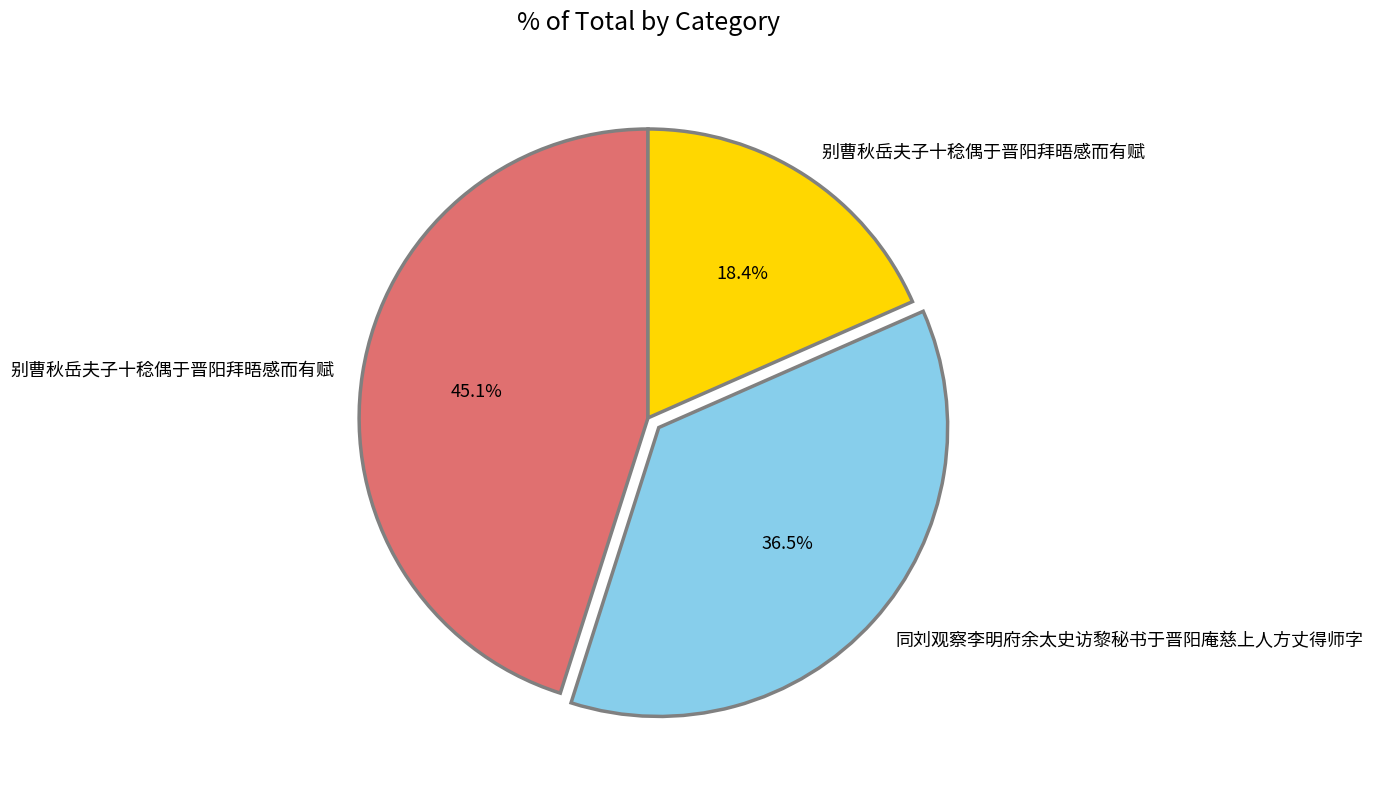

Count the number of slices in the pie.

3